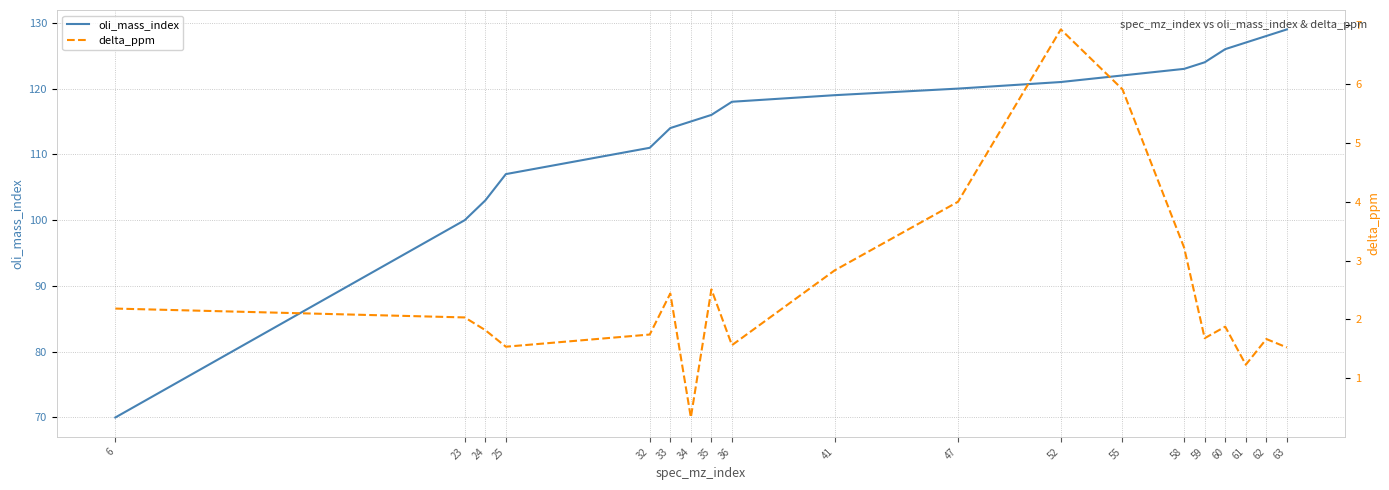

In delta_ppm, how many points are lower than both neighbors (excluding endpoints)?

5